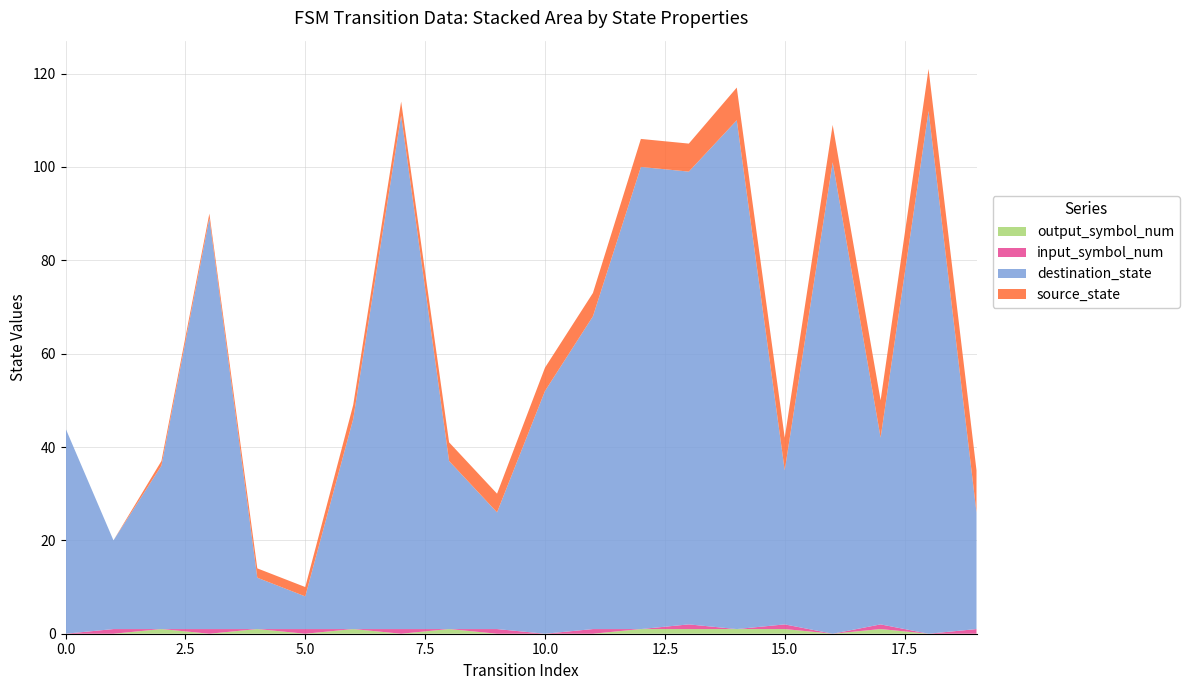

Reading left to right, transcribe all the data shown in this chart.

source_state: 0=0	1=0	2=1	3=1	4=2	5=2	6=3	7=3	8=4	9=4	10=5	11=5	12=6	13=6	14=7	15=7	16=8	17=8	18=9	19=9
destination_state: 0=44	1=19	2=35	3=88	4=11	5=7	6=45	7=110	8=36	9=25	10=52	11=67	12=99	13=97	14=109	15=33	16=101	17=40	18=112	19=25
input_symbol_num: 0=0	1=1	2=0	3=1	4=0	5=1	6=0	7=1	8=0	9=1	10=0	11=1	12=0	13=1	14=0	15=1	16=0	17=1	18=0	19=1
output_symbol_num: 0=0	1=0	2=1	3=0	4=1	5=0	6=1	7=0	8=1	9=0	10=0	11=0	12=1	13=1	14=1	15=1	16=0	17=1	18=0	19=0